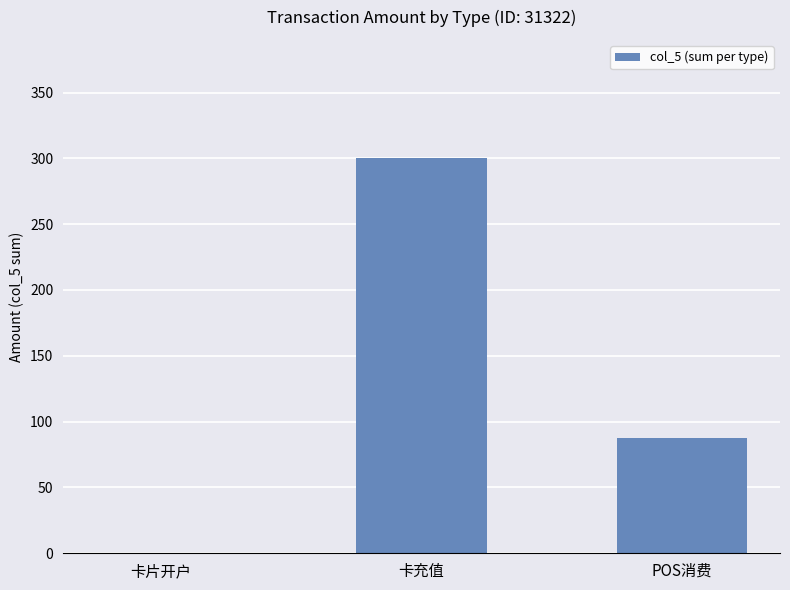

Which label corresponds to the largest value in the chart?

卡充值